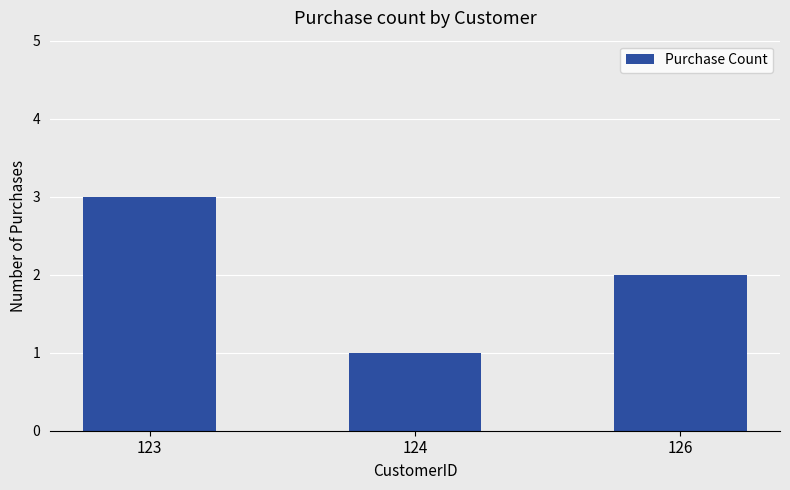

What is the value of the 2nd bar from the left?

1